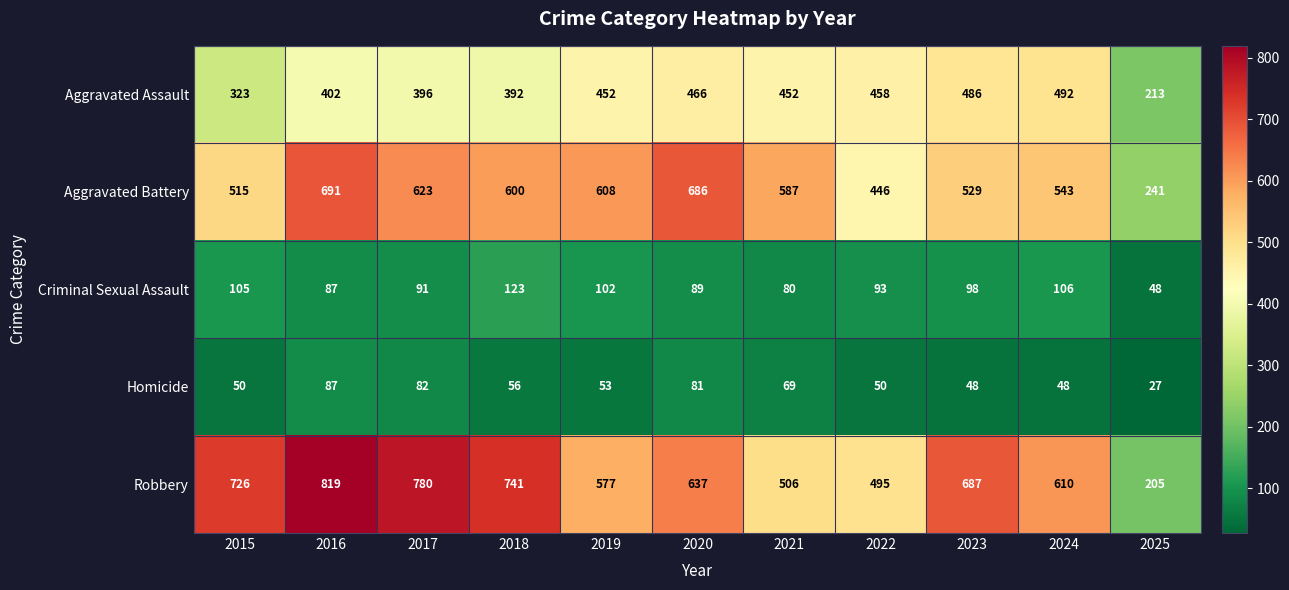

What is the difference between the Criminal Sexual Assault values at 2018 and 2019?

21